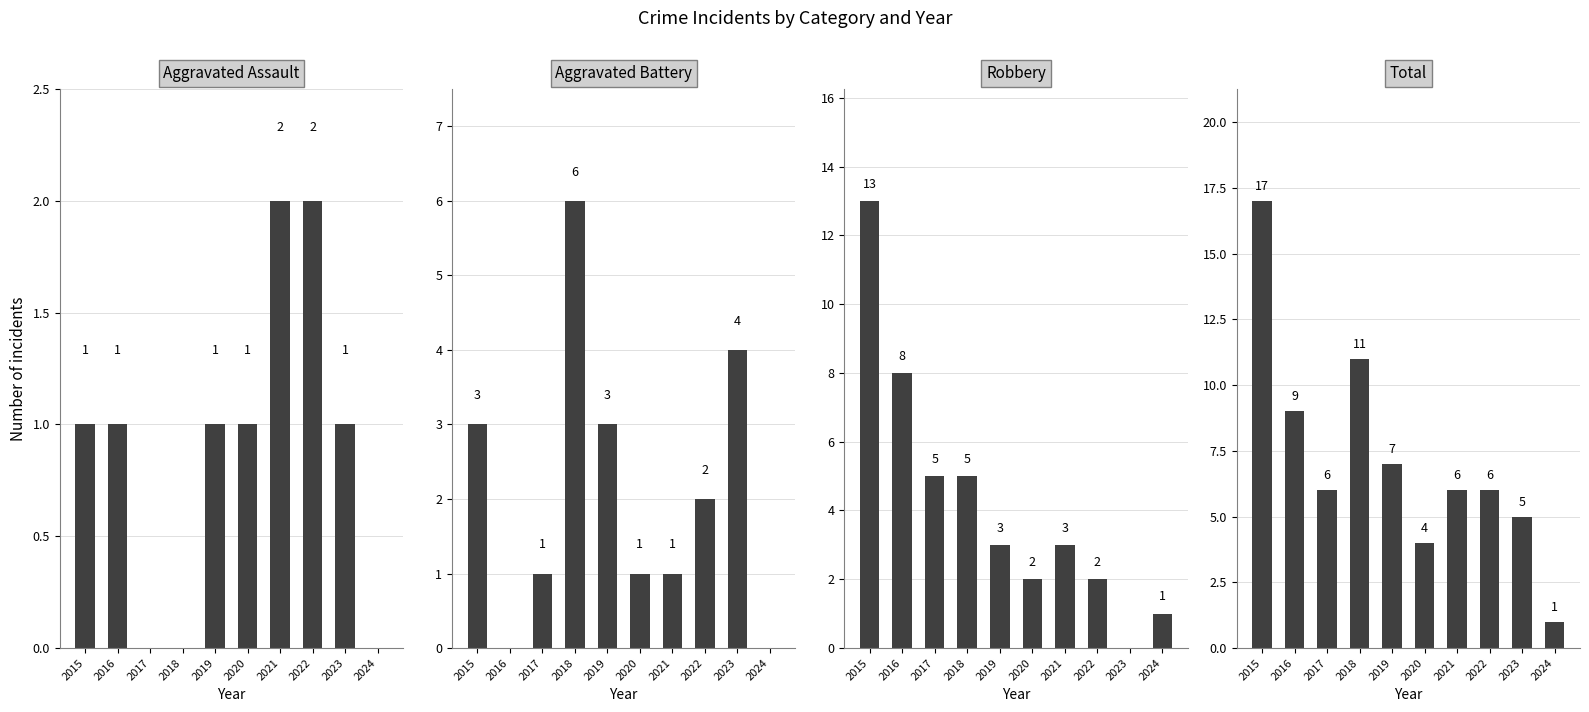

List the series in order of their overall mean, highest first.

Total, Robbery, Aggravated Battery, Aggravated Assault